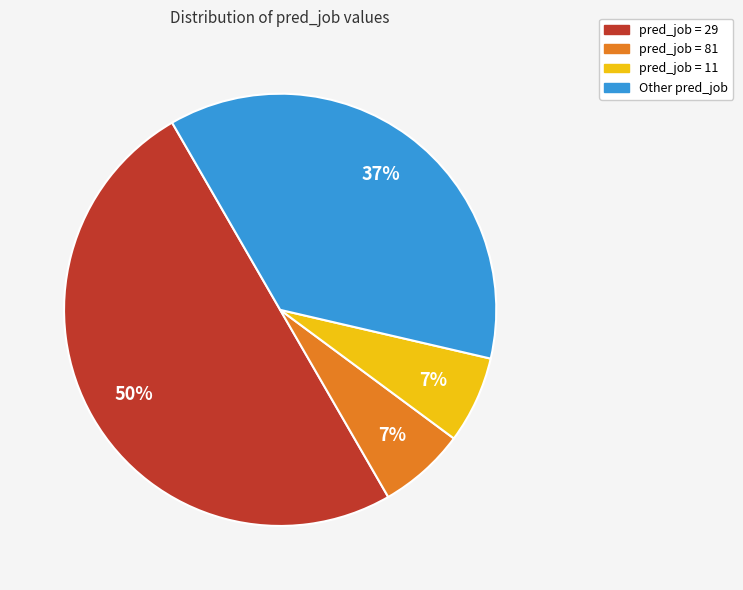

Which has a higher value, pred_job = 29 or Other pred_job?

pred_job = 29